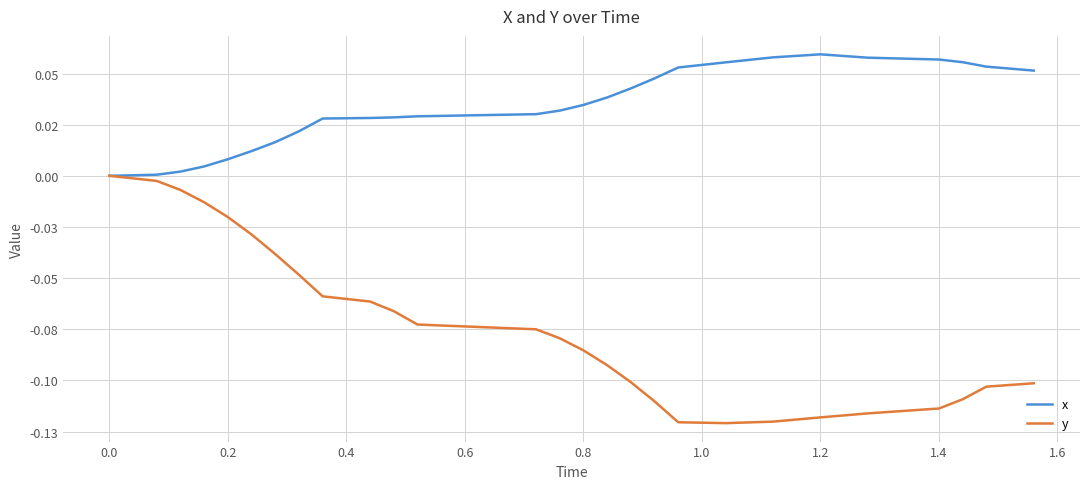

Does the chart have visible grid lines?

Yes